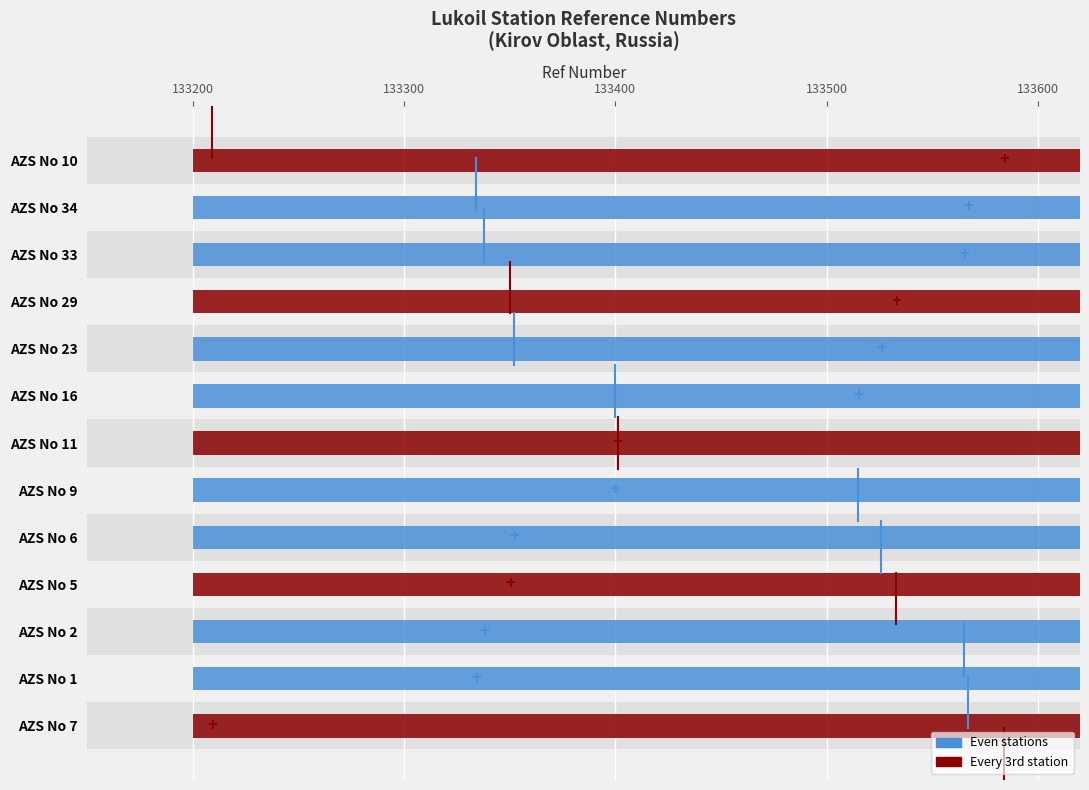

Reading left to right, transcribe all the data shown in this chart.

133584	133567	133565	133533	133526	133515	133401	133400	133352	133350	133338	133334	133209